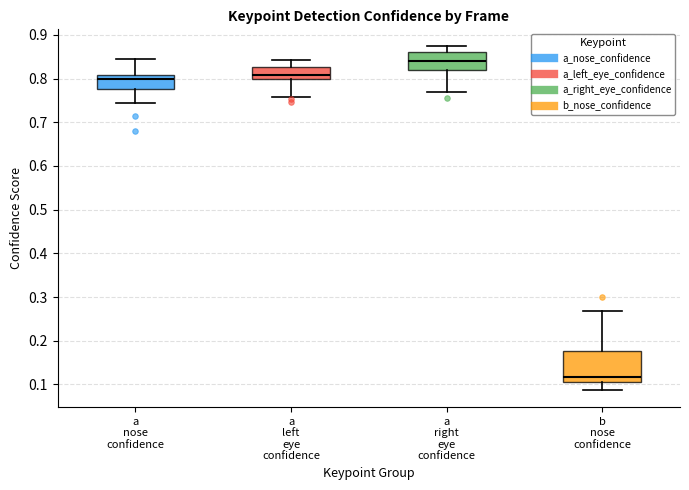

Reading left to right, read every box against the y-axis: the position of its median line, the range the box covers, and the ends of its whiskers. The values are not printed on the chart, so give them approximately, as read against the axis.

a nose confidence: median 0.80, box 0.78 to 0.81, whiskers 0.74 to 0.84
a left eye confidence: median 0.81, box 0.80 to 0.83, whiskers 0.76 to 0.84
a right eye confidence: median 0.84, box 0.82 to 0.86, whiskers 0.77 to 0.87
b nose confidence: median 0.12, box 0.10 to 0.18, whiskers 0.09 to 0.27